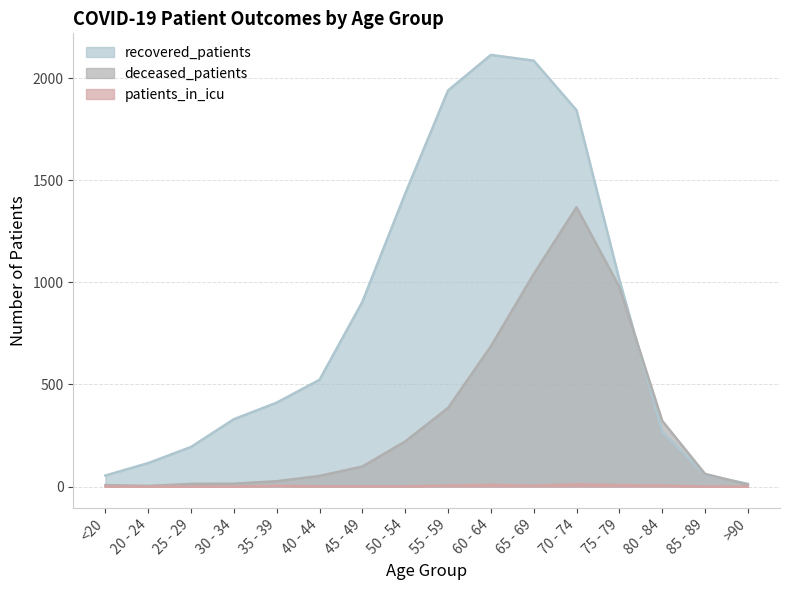

Reading left to right, list all the values displayed in this chart.

recovered_patients: <20=54	20 - 24=115	25 - 29=194	30 - 34=330	35 - 39=411	40 - 44=523	45 - 49=905	50 - 54=1435	55 - 59=1940	60 - 64=2114	65 - 69=2086	70 - 74=1843	75 - 79=1013	80 - 84=269	85 - 89=58	>90=13
deceased_patients: <20=7	20 - 24=3	25 - 29=13	30 - 34=14	35 - 39=26	40 - 44=52	45 - 49=98	50 - 54=221	55 - 59=385	60 - 64=687	65 - 69=1041	70 - 74=1368	75 - 79=977	80 - 84=322	85 - 89=62	>90=9
patients_in_icu: <20=0	20 - 24=0	25 - 29=0	30 - 34=0	35 - 39=4	40 - 44=1	45 - 49=1	50 - 54=1	55 - 59=5	60 - 64=8	65 - 69=4	70 - 74=11	75 - 79=7	80 - 84=5	85 - 89=0	>90=0